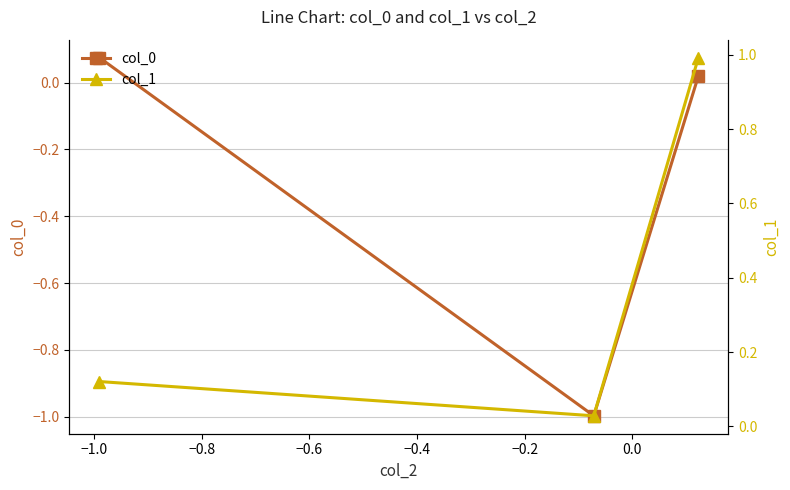

What is the lowest value of the col_0 series?

-1.0